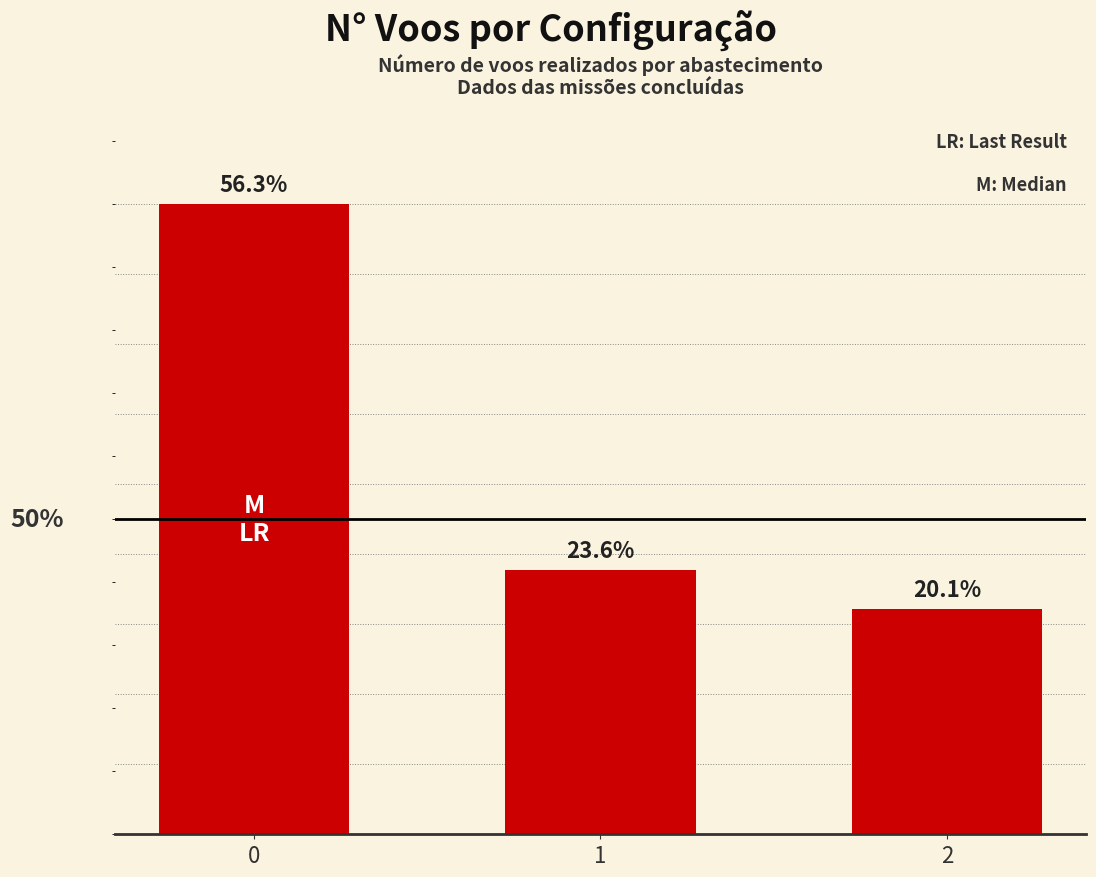

What is the maximum value shown in the chart?

112